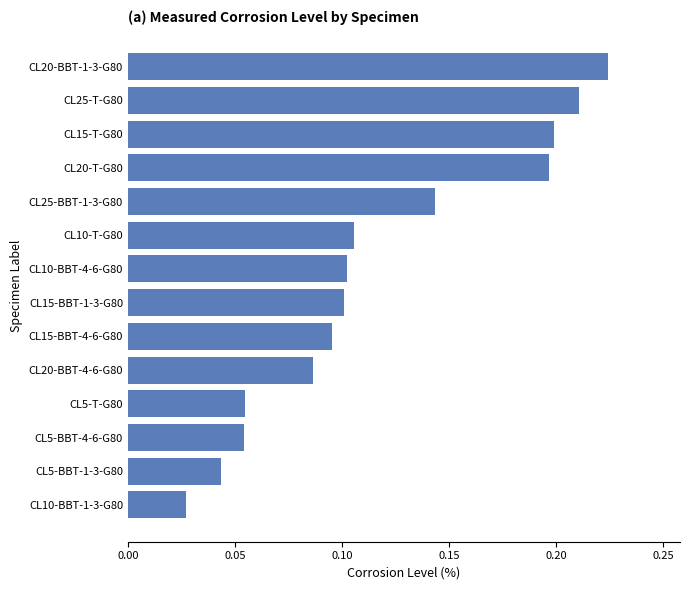

At which label is the value closest to 0?

CL10-BBT-1-3-G80